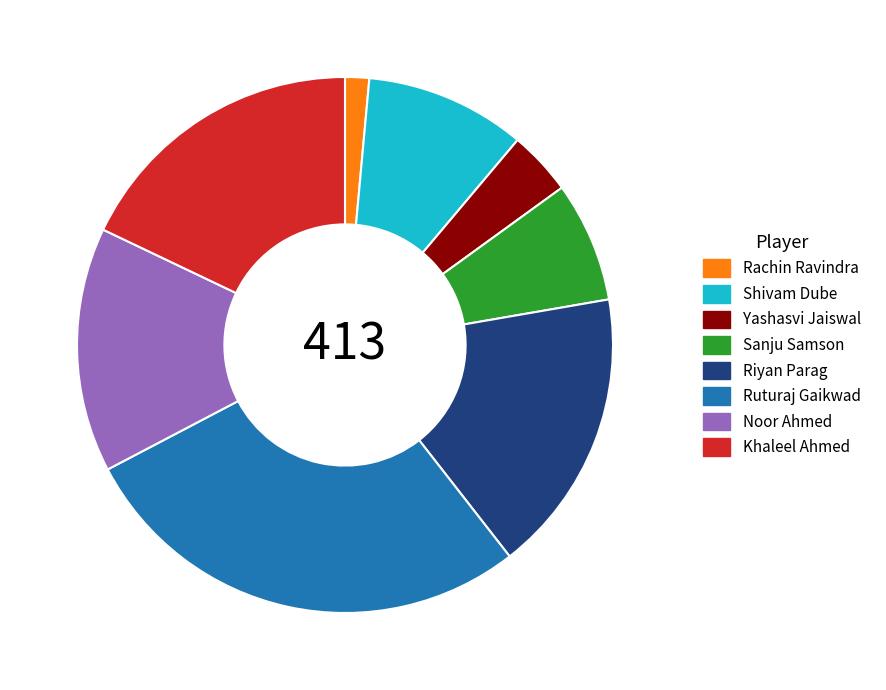

Does Rachin Ravindra represent more than half of the total?

No